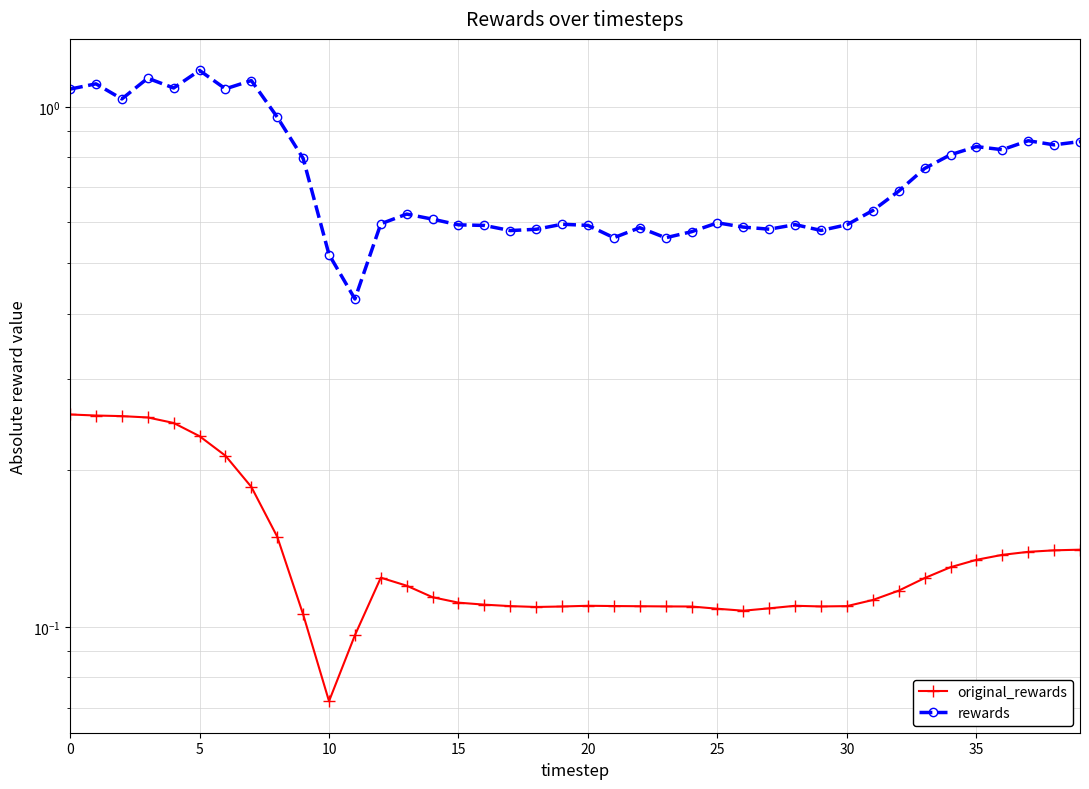

Count the number of categories in the chart.

40